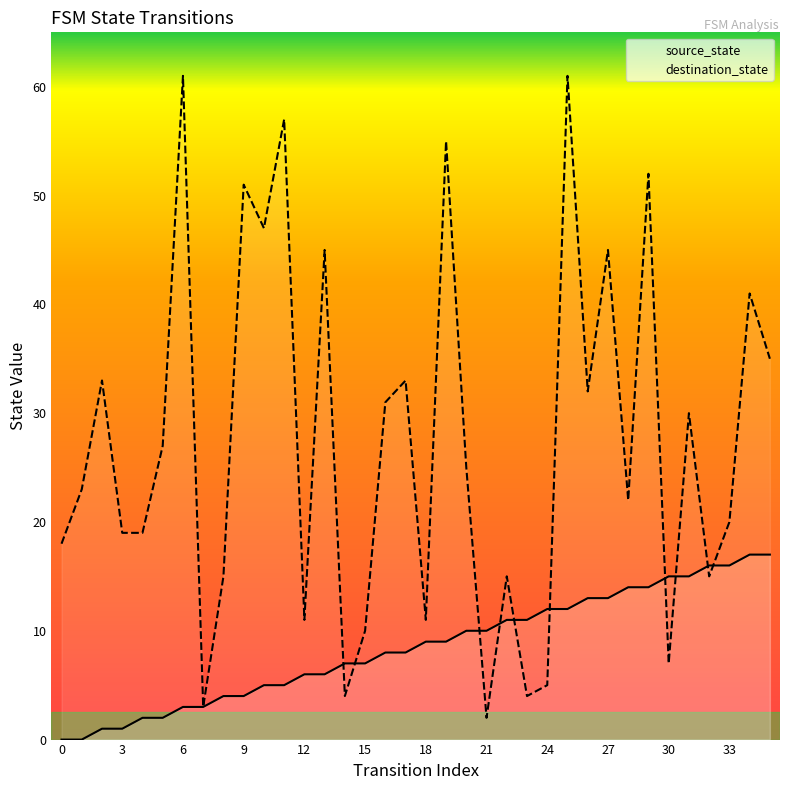

What is the minimum value for destination_state?

2